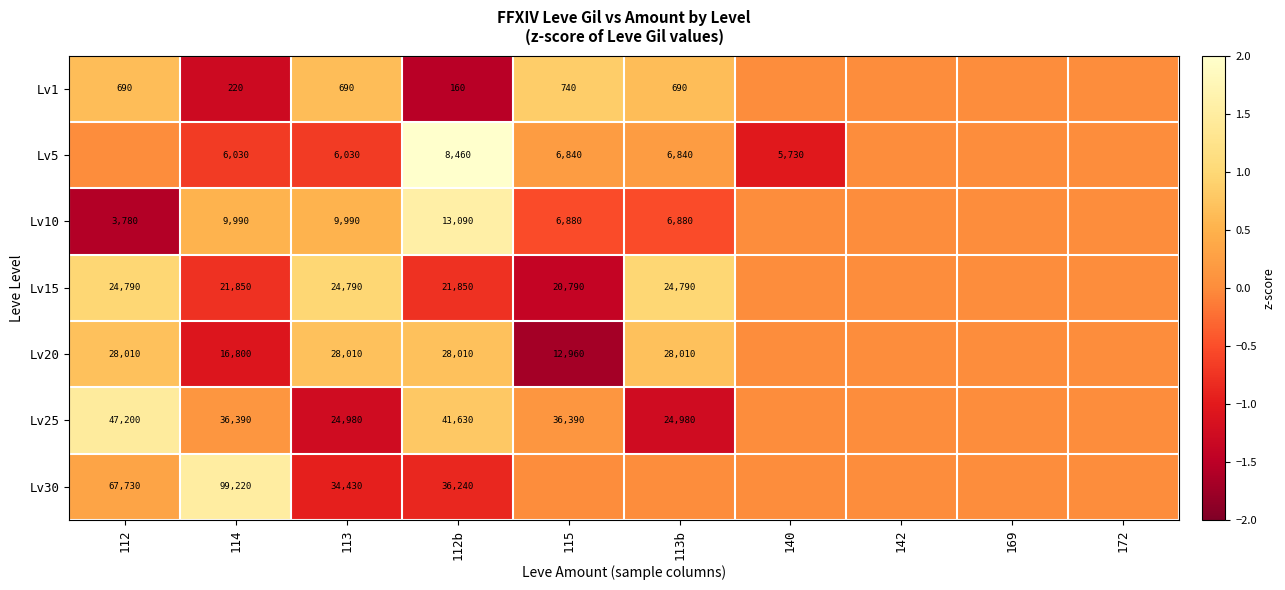

What is the total value across all series at 113?

128920